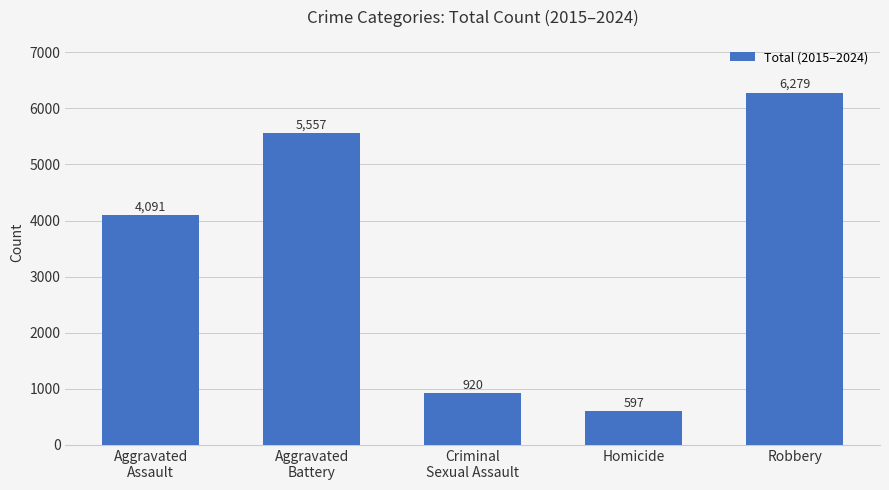

What is the label of the 5th bar from the left?

Robbery